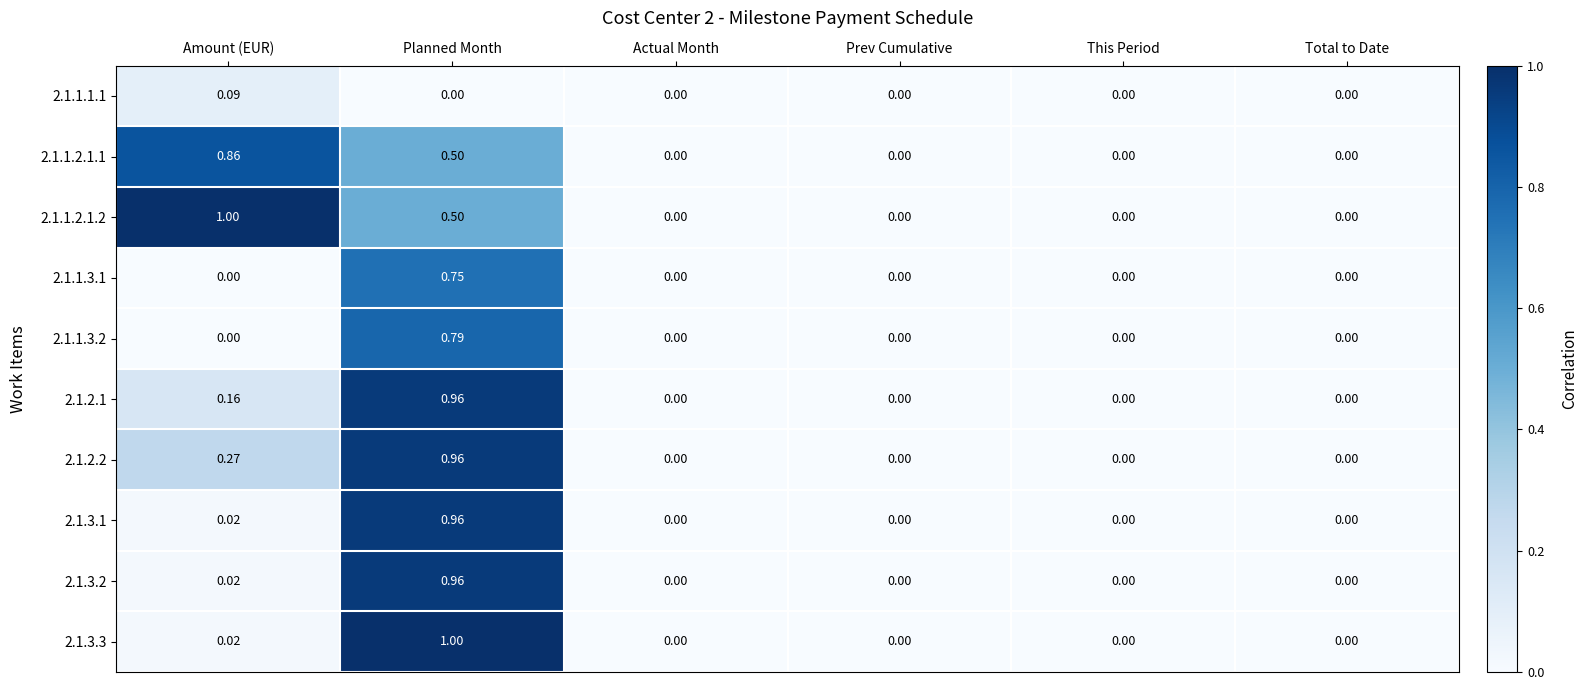

How many distinct data groups are displayed?

10